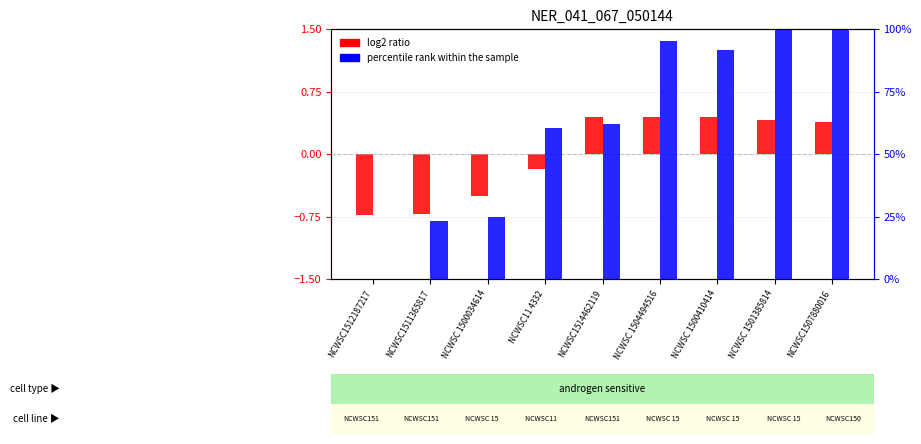

Reading left to right, what are all the values shown in this chart?

log2 ratio: -0.7	-0.7	-0.5	-0.2	0.4	0.4	0.4	0.4	0.4
percentile rank within the sample: 0.0	23.2	24.6	60.6	61.8	95.2	91.5	99.5	100.0